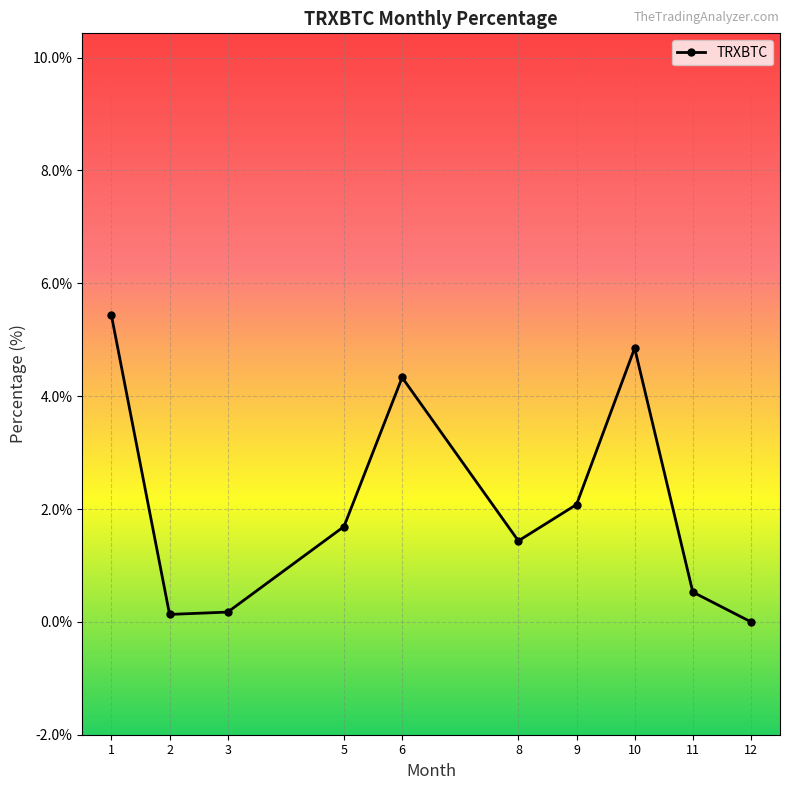

What is the change in value from 5 to 6?

+2.6